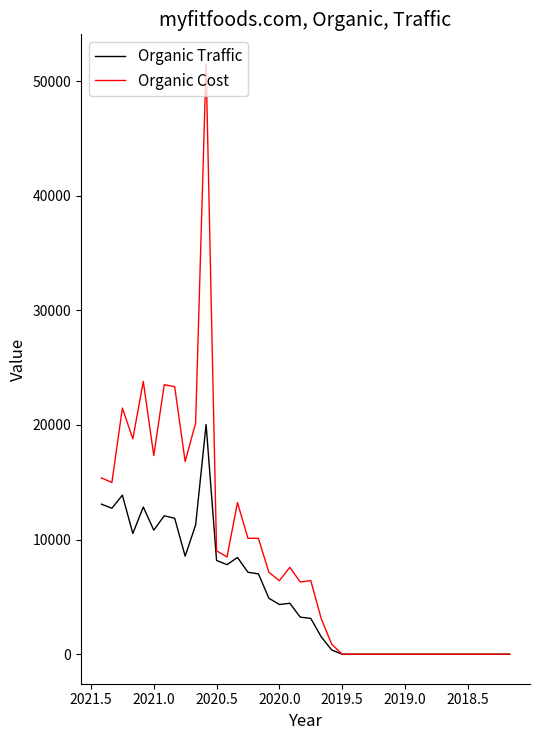

In Organic Traffic, how many points are higher than both neighbors (excluding endpoints)?

6